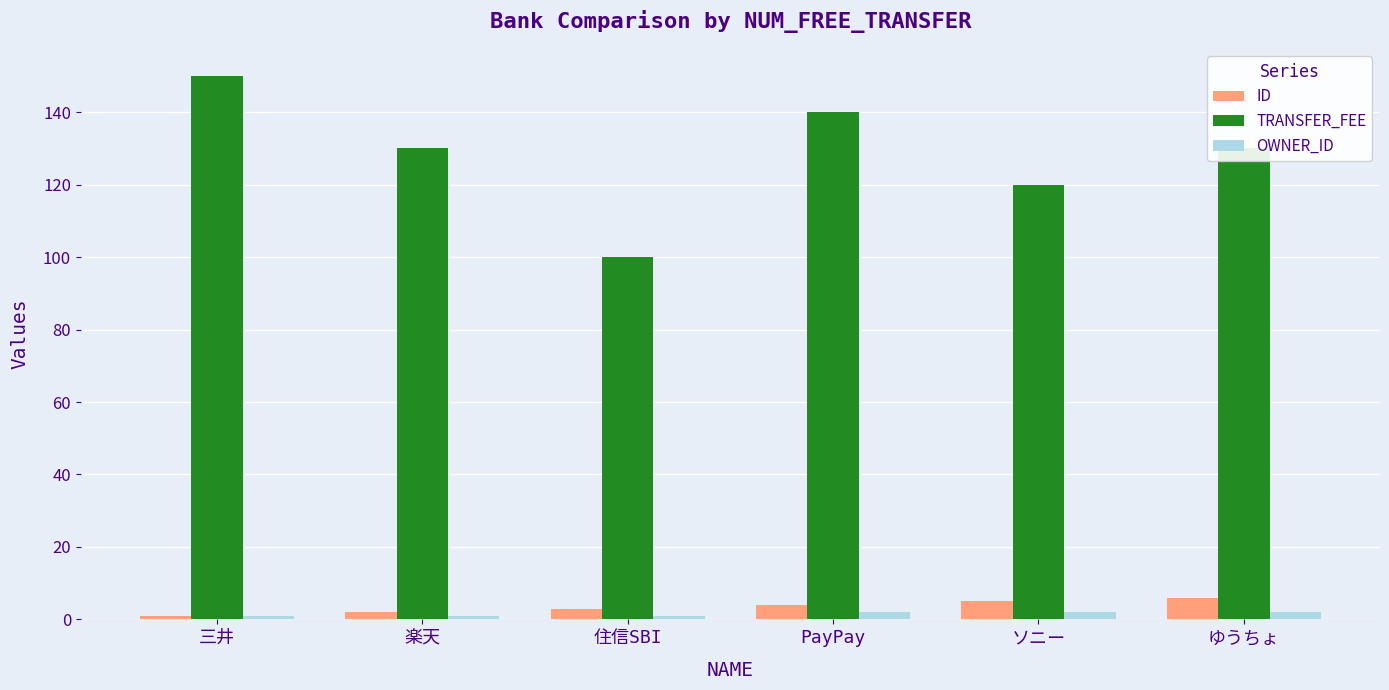

Count the number of categories in the chart.

6